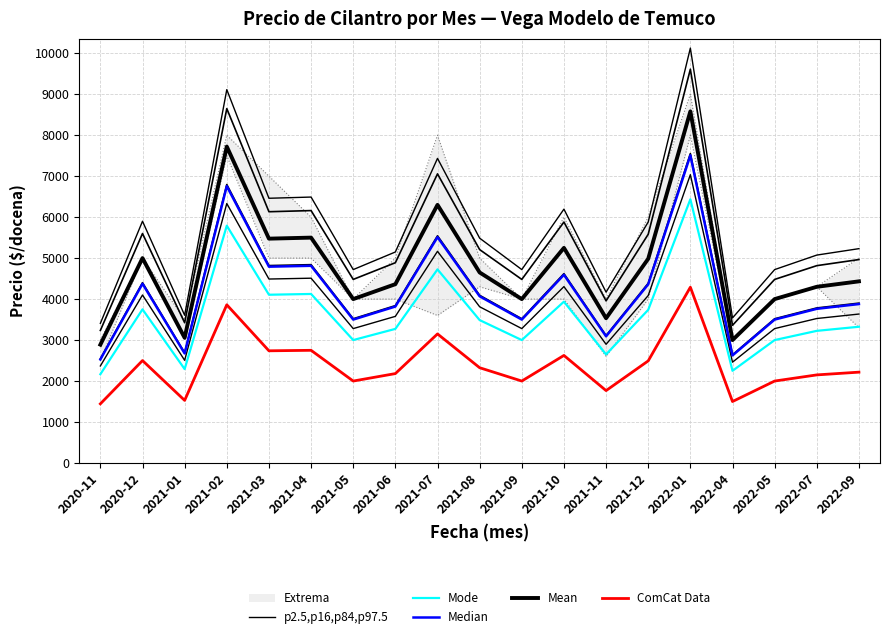

What is the difference between the maximum and minimum values in the ComCat Data series?

2846.0